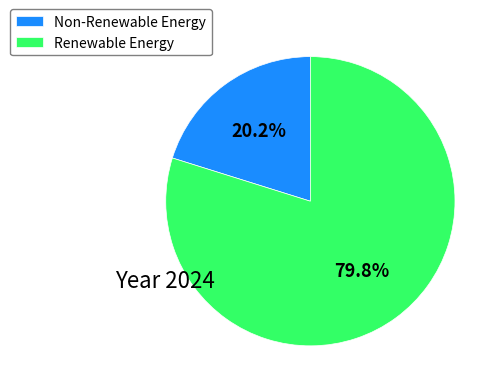

Is there any slice that represents more than half of the pie?

Yes